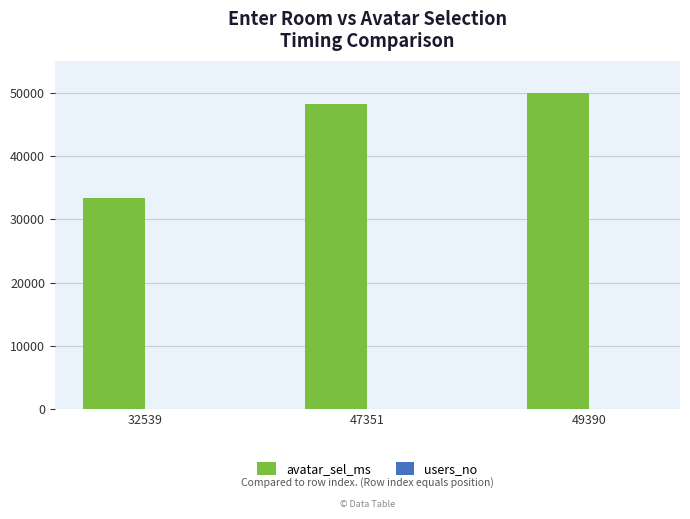

The avatar_sel_ms series shows 49961 at 49390. True or false?

True